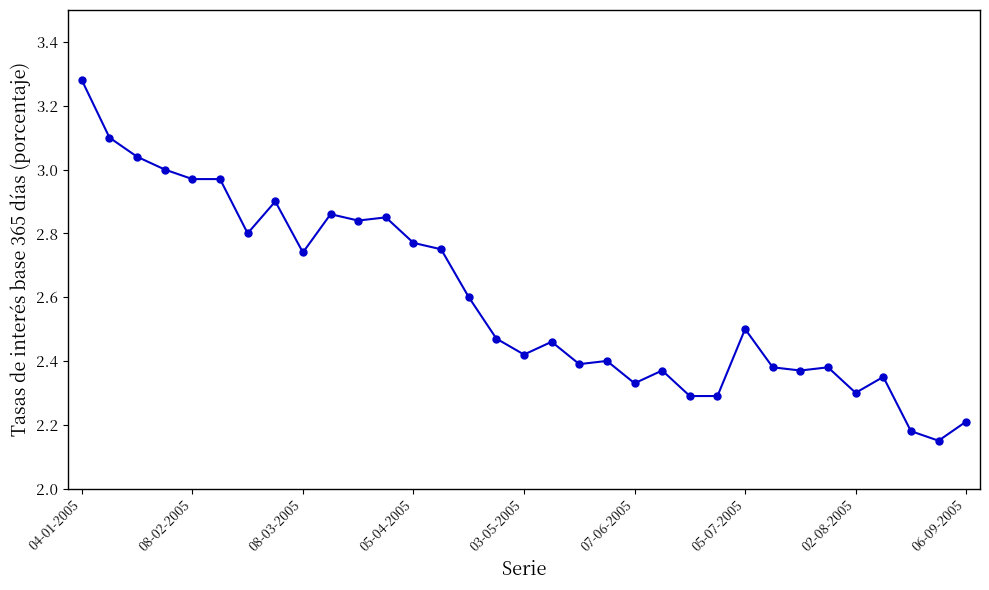

What is the difference between the maximum and minimum values?

1.1